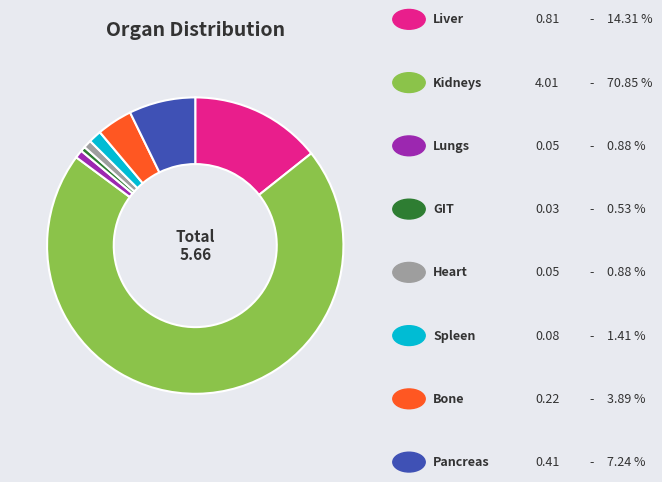

Is there a majority slice in this chart?

Yes